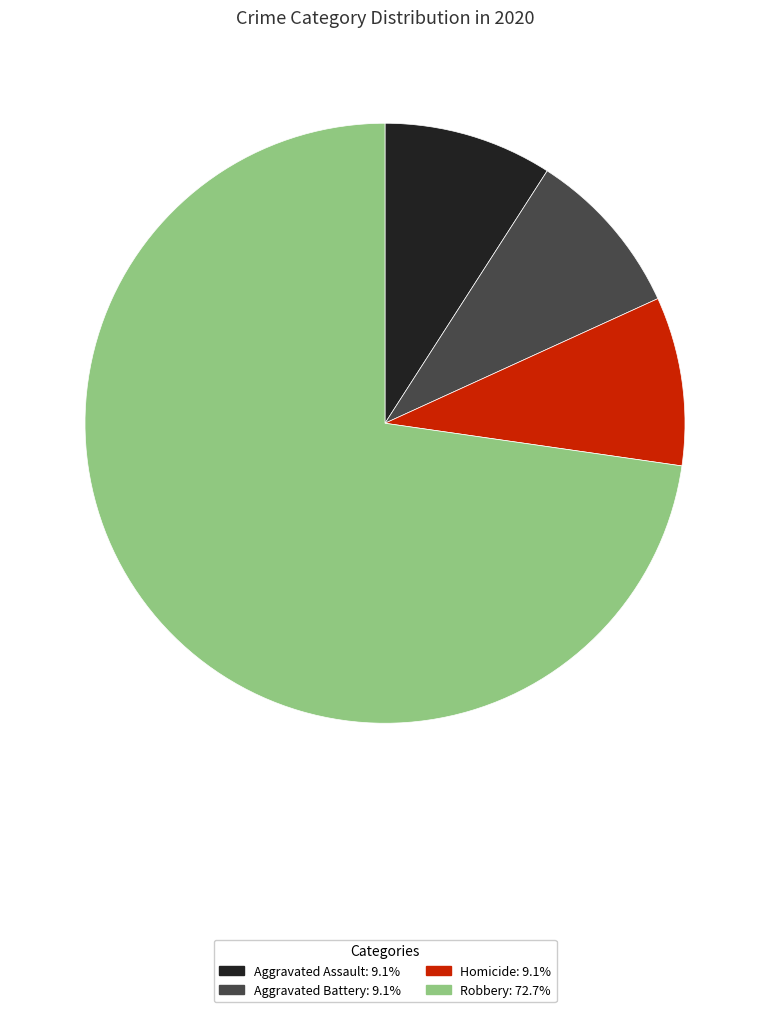

Is there any slice that represents more than half of the pie?

Yes